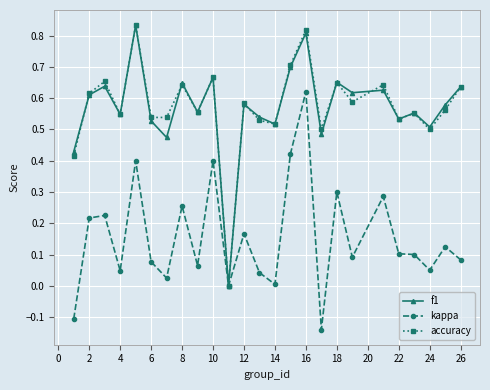

True or false: f1 has more than 2 interior local peaks.

True